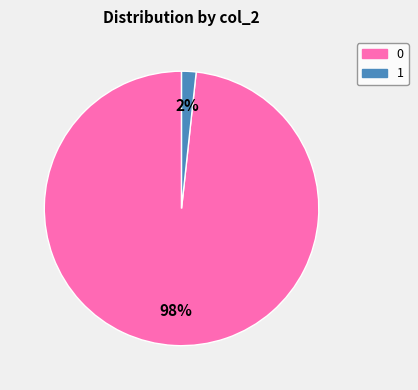

Is the sum of 0 and 1 greater than half?

Yes